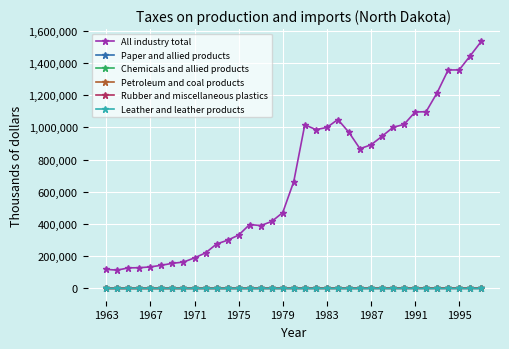

Does the chart display data point markers on the line(s)?

Yes